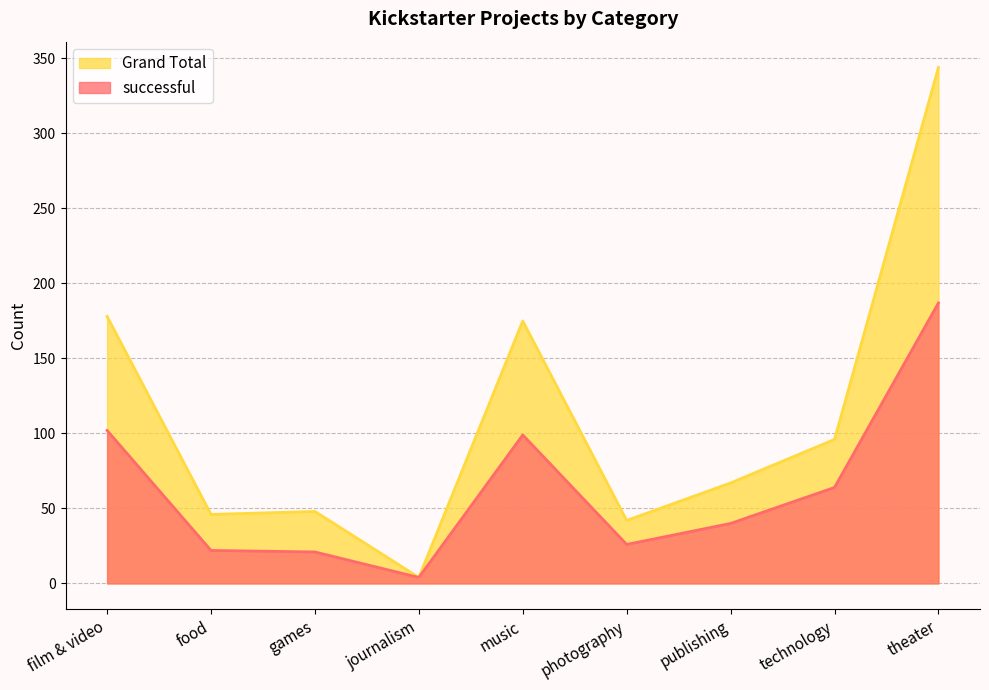

At food, list the series in order from smallest to largest.

successful, Grand Total